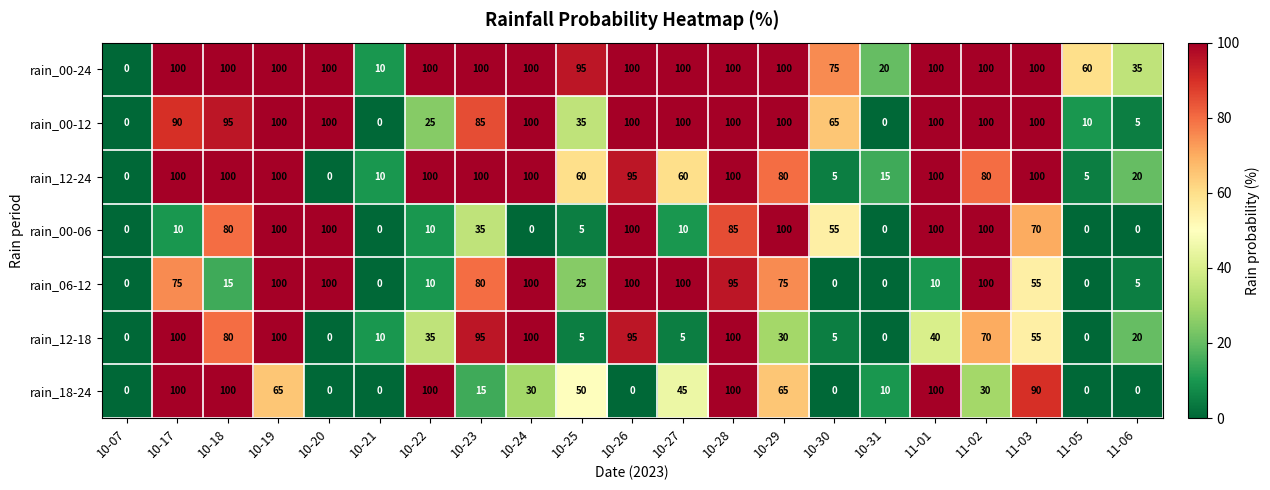

Where does the rain_00-06 series first go above 35?

10-18